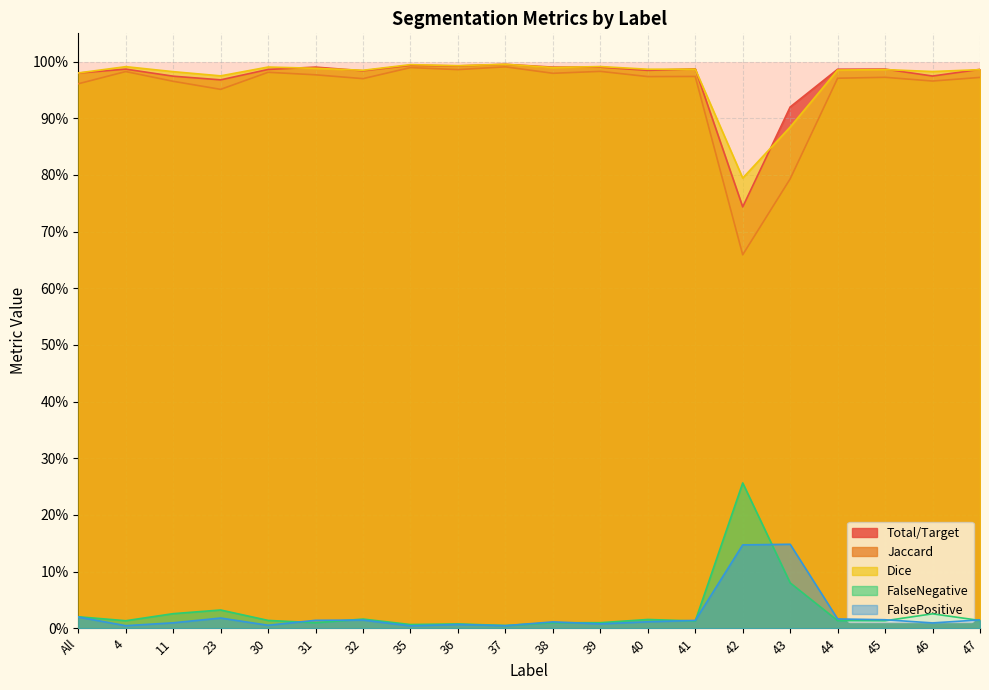

At which category is the sum across all series the highest?

37